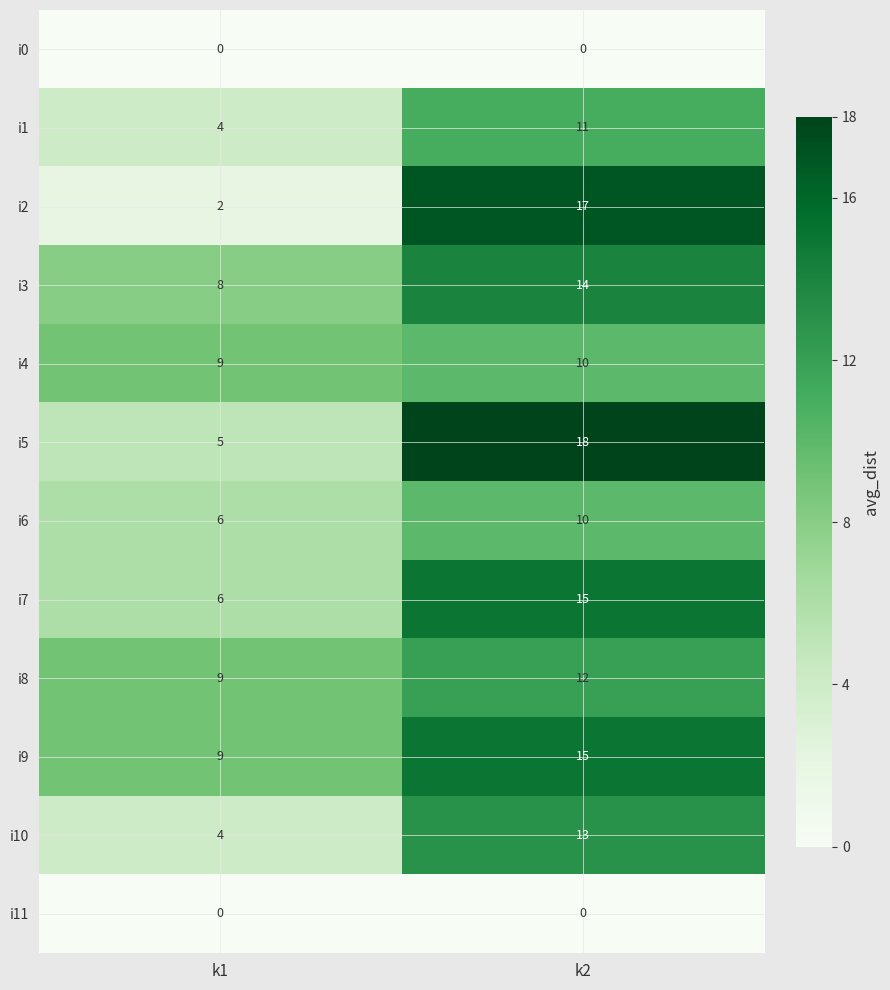

At which category is the sum across all series the highest?

k2